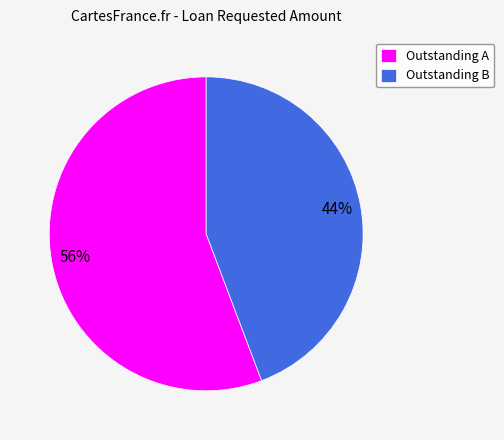

Which category has the biggest portion of the pie?

Outstanding A